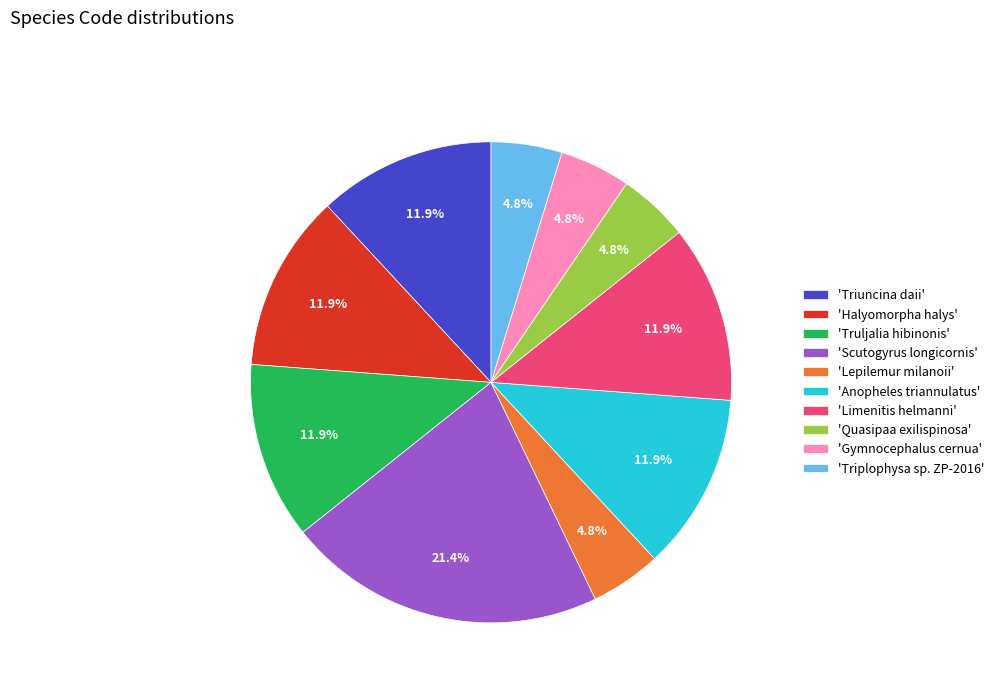

What is the largest slice in the pie chart?

'Scutogyrus longicornis'